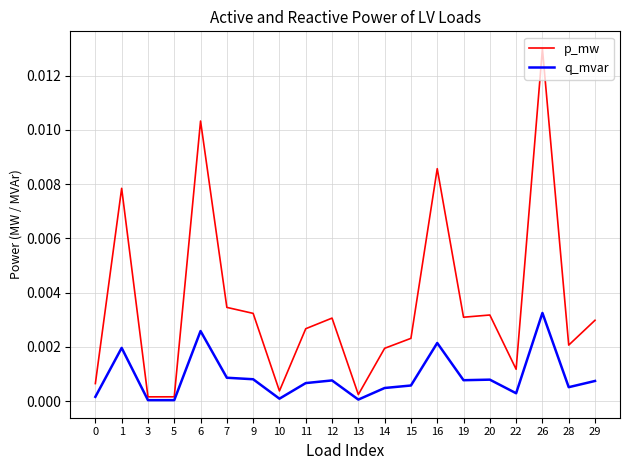

Which series has the widest spread of values?

p_mw